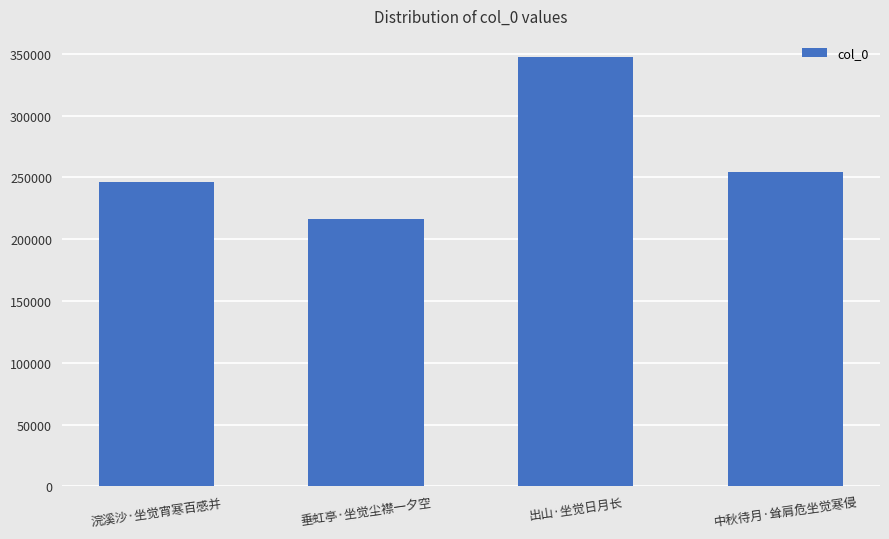

What is the sum of the values at 浣溪沙·坐觉宵寒百感并 and 出山·坐觉日月长?

593799